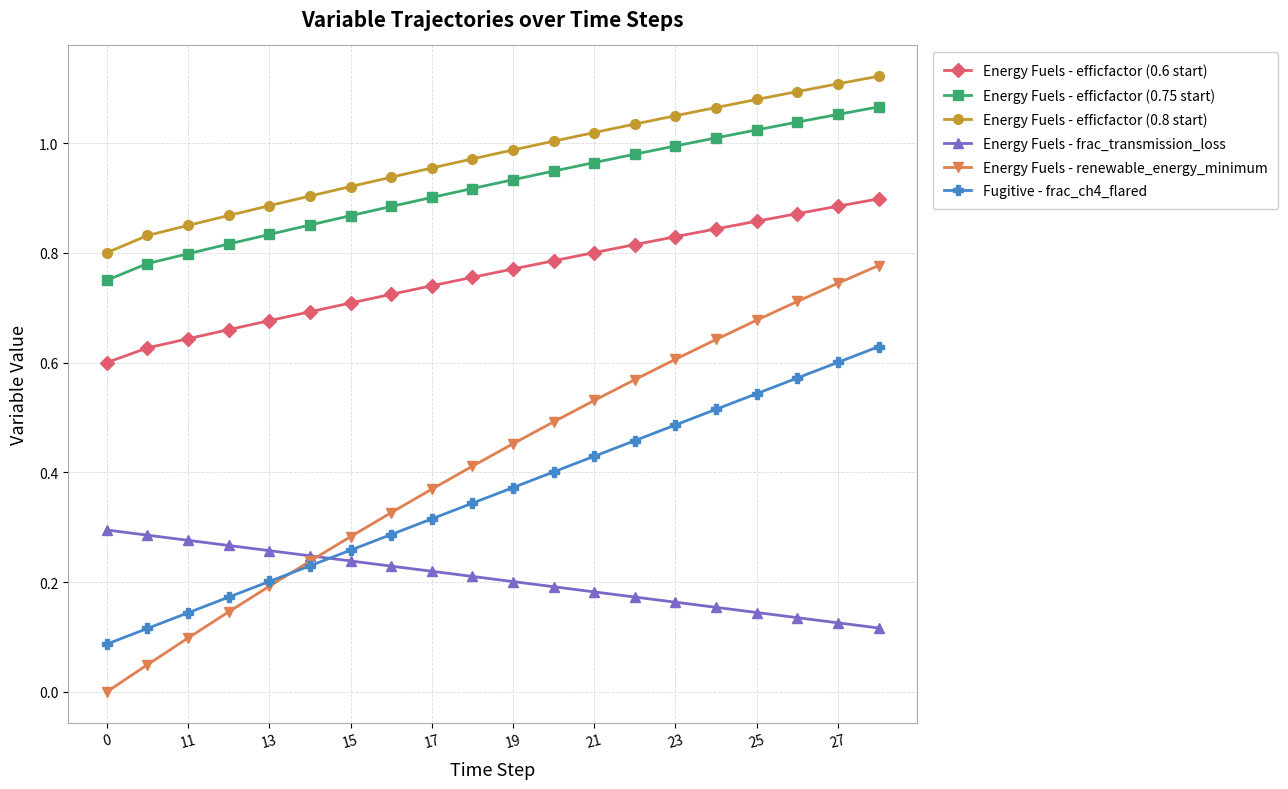

List the series in order of their peak value, lowest first.

Energy Fuels - frac_transmission_loss, Fugitive - frac_ch4_flared, Energy Fuels - renewable_energy_minimum, Energy Fuels - efficfactor (0.6 start), Energy Fuels - efficfactor (0.75 start), Energy Fuels - efficfactor (0.8 start)